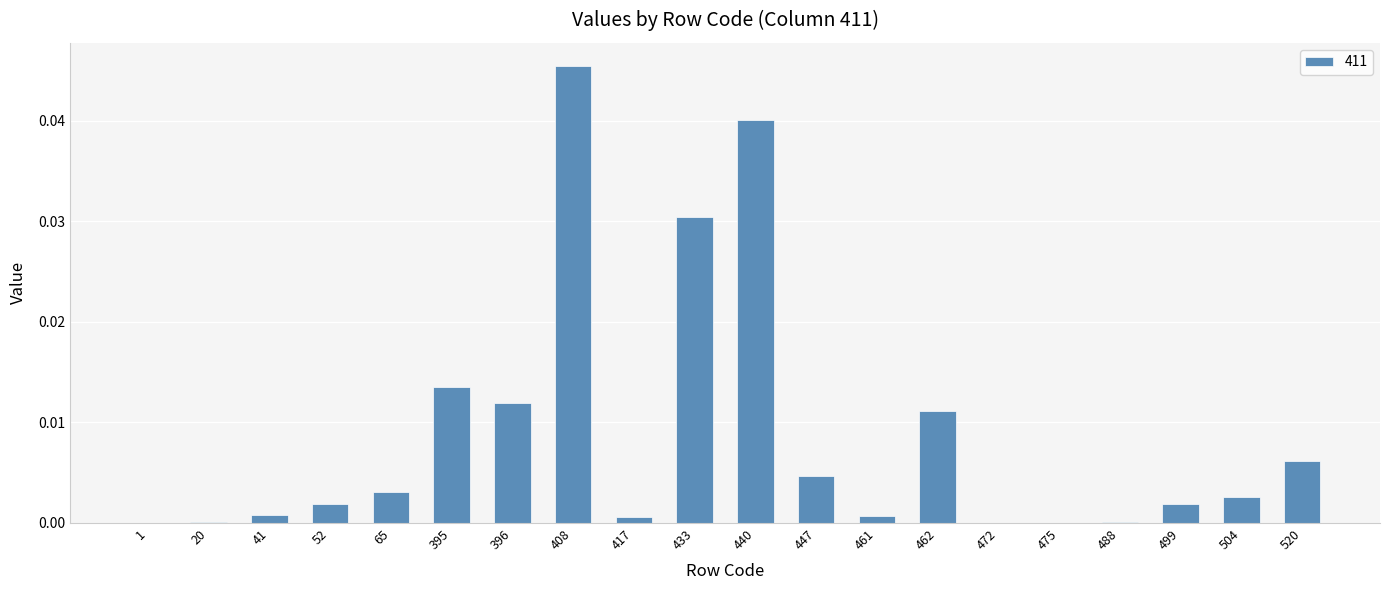

Which label corresponds to the largest value in the chart?

408